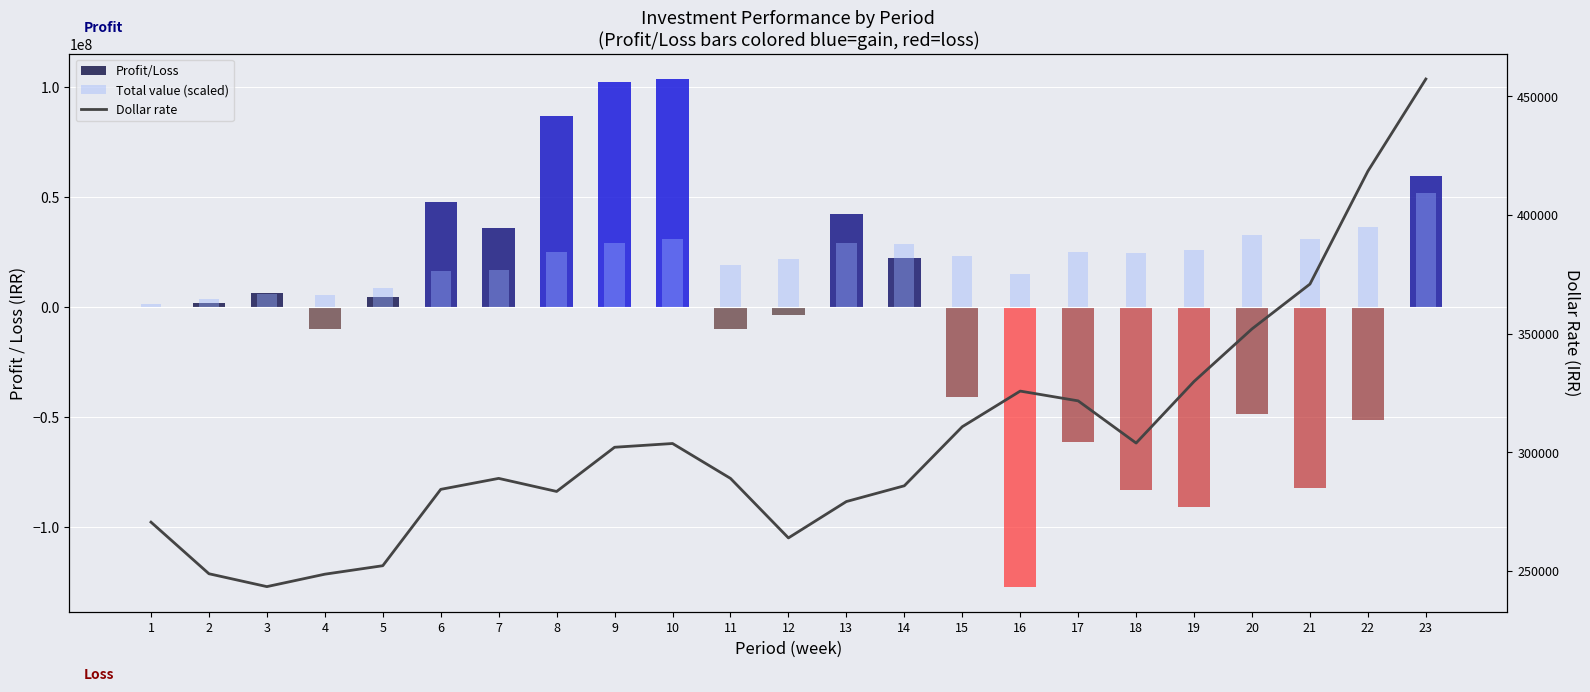

What is the total value across all series at 8?

111751334.3